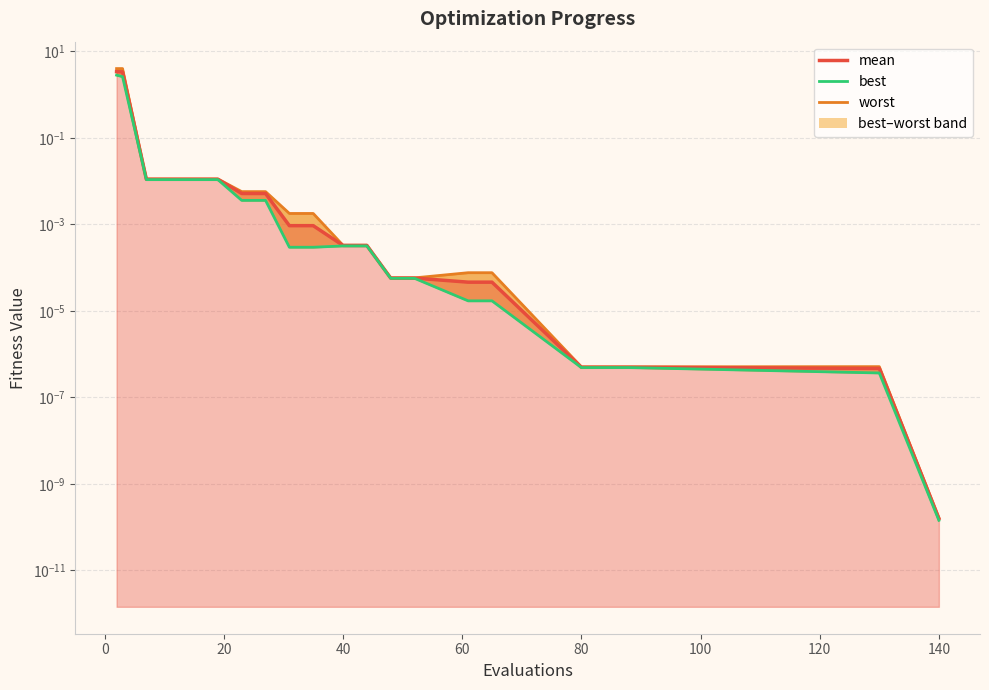

What is the greatest value displayed?

4.0